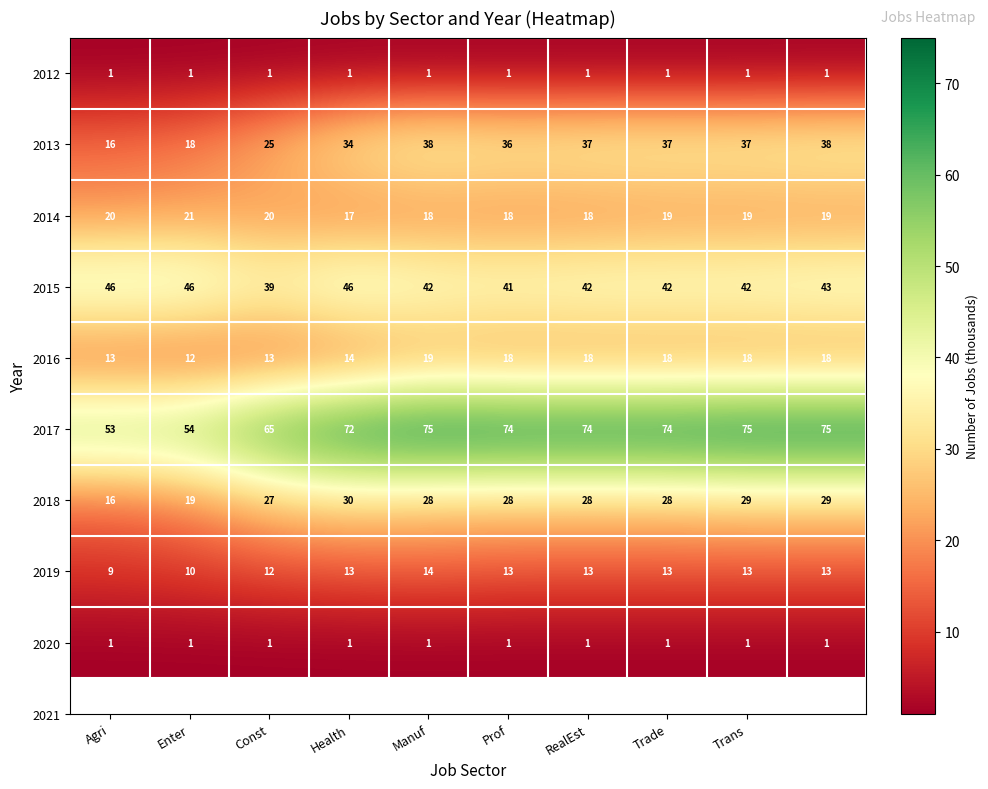

Which series has the largest total across all categories?

2017